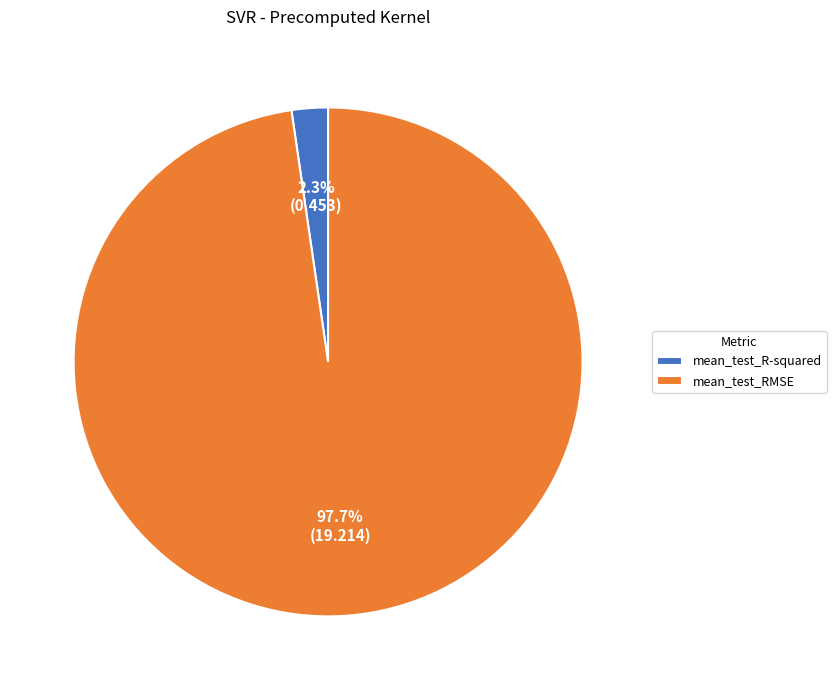

Rank the categories by value from highest to lowest.

mean_test_RMSE, mean_test_R-squared